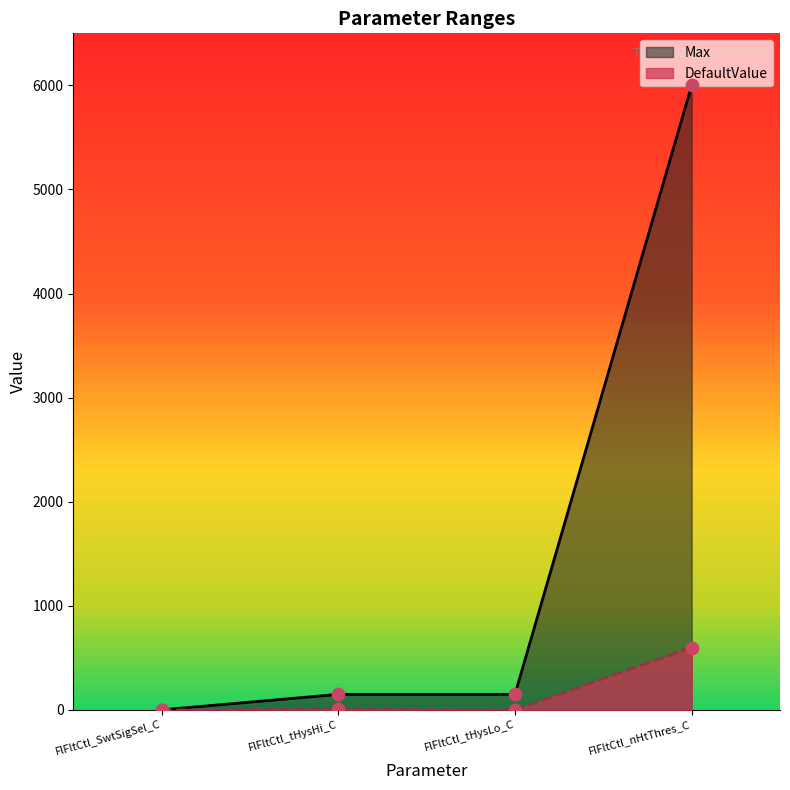

Which series reaches the minimum Y coordinate?

DefaultValue